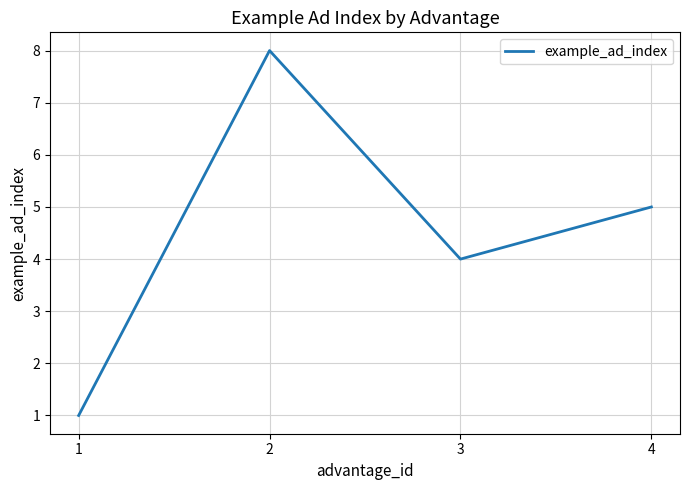

Which has a higher value, 2 or 3?

2